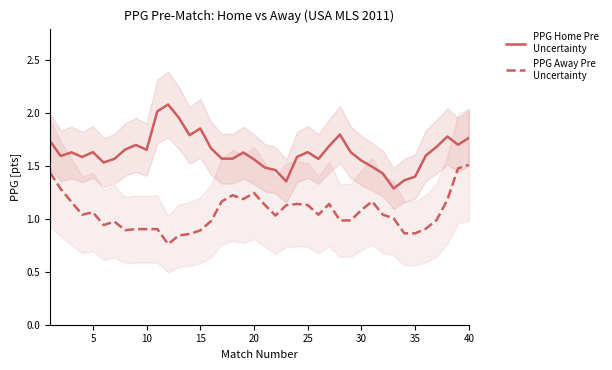

Rank the series by their maximum value, from lowest to highest.

PPG Away Pre
Uncertainty, PPG Home Pre
Uncertainty